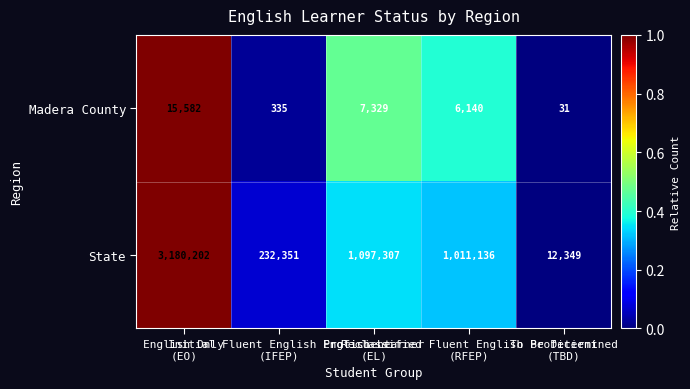

Count the number of categories in the chart.

5